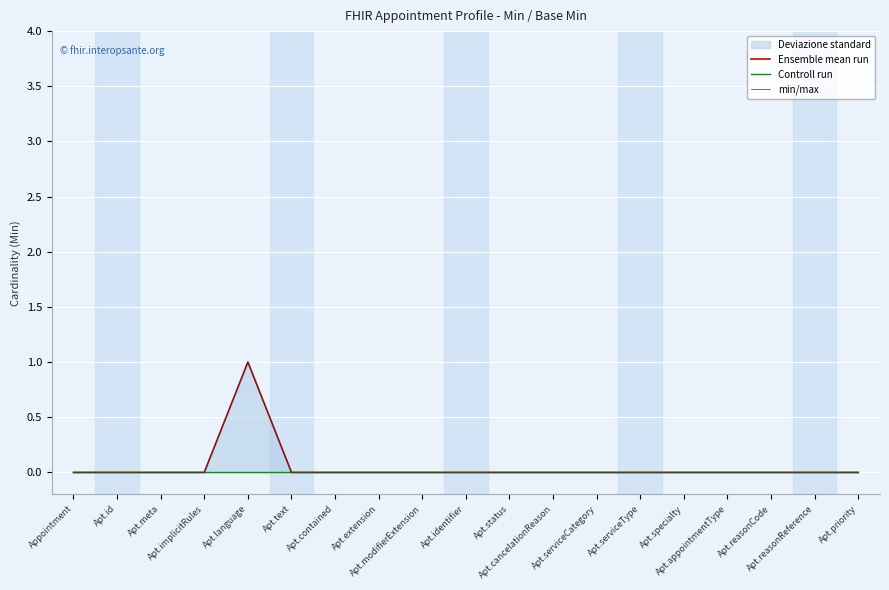

What is the difference between the maximum and second lowest values in the min/max series?

1